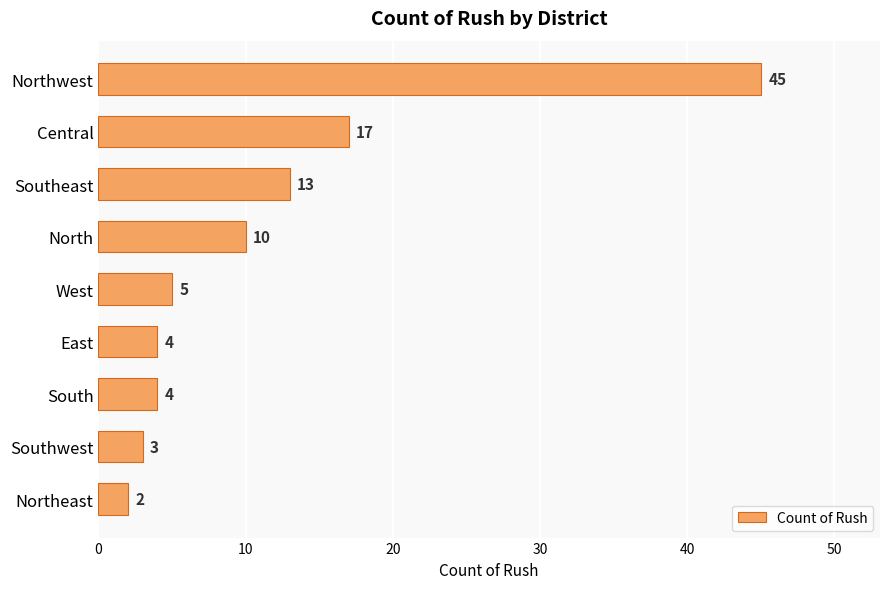

How many bars are there in total?

9